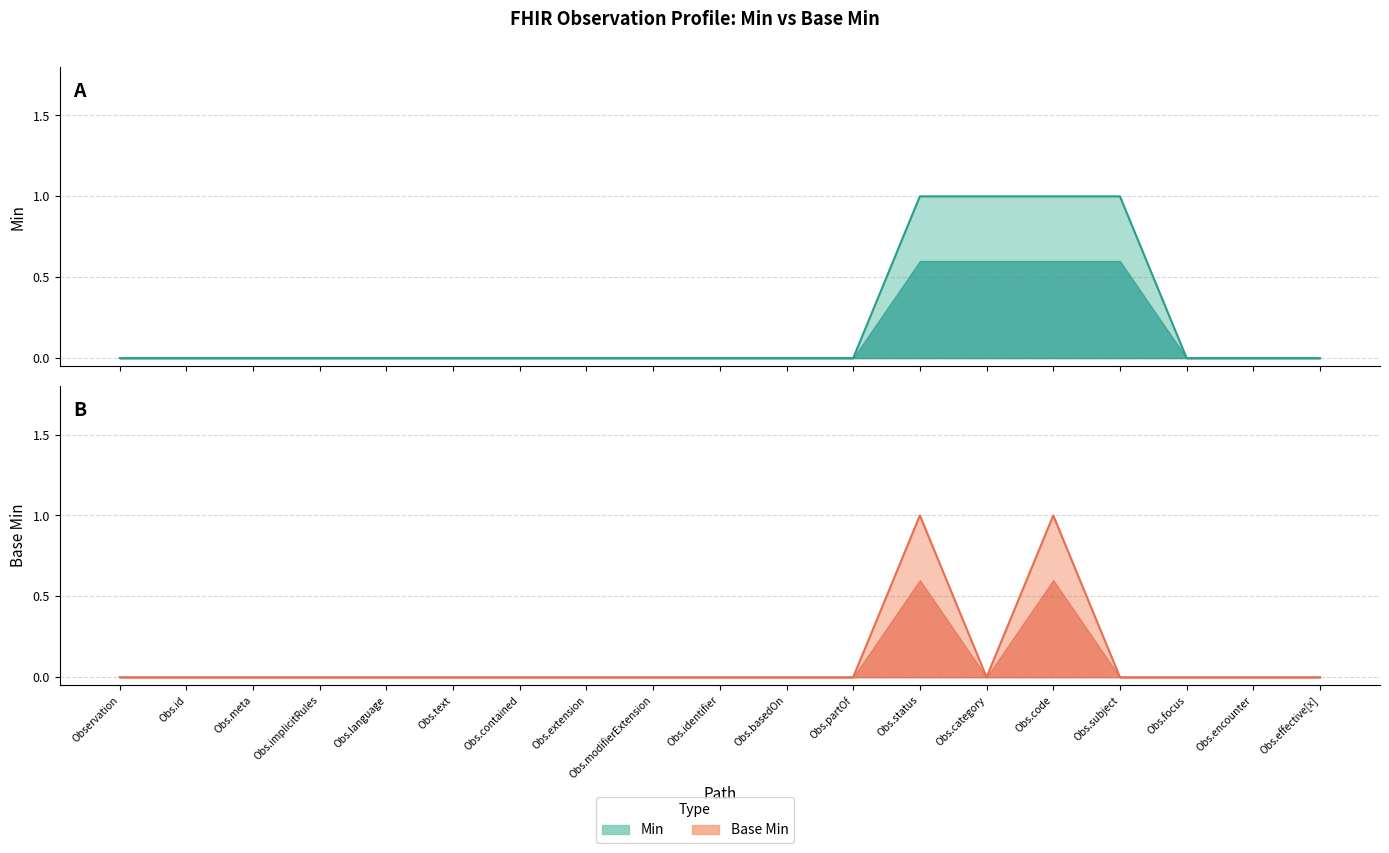

What position from the right is Obs.modifierExtension?

11